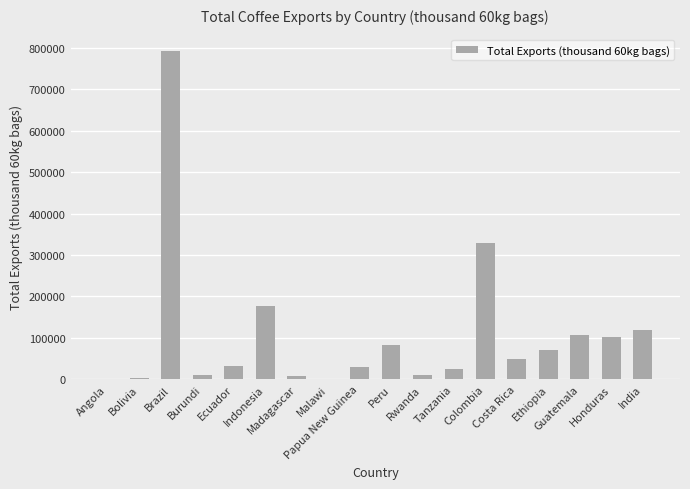

What is the maximum value shown in the chart?

792421.3